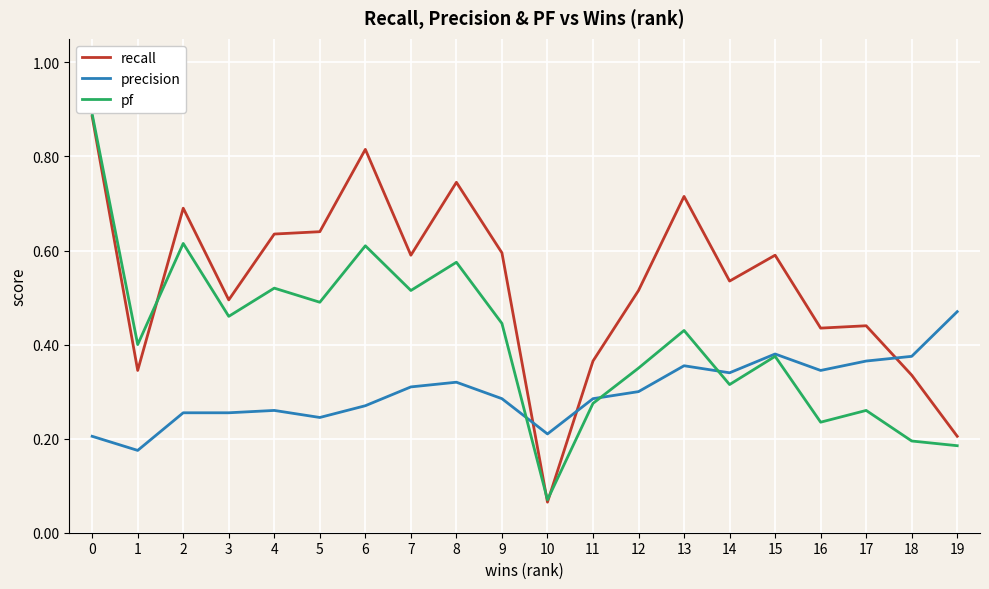

Which series ends up on top after the final intersection of pf and precision?

precision